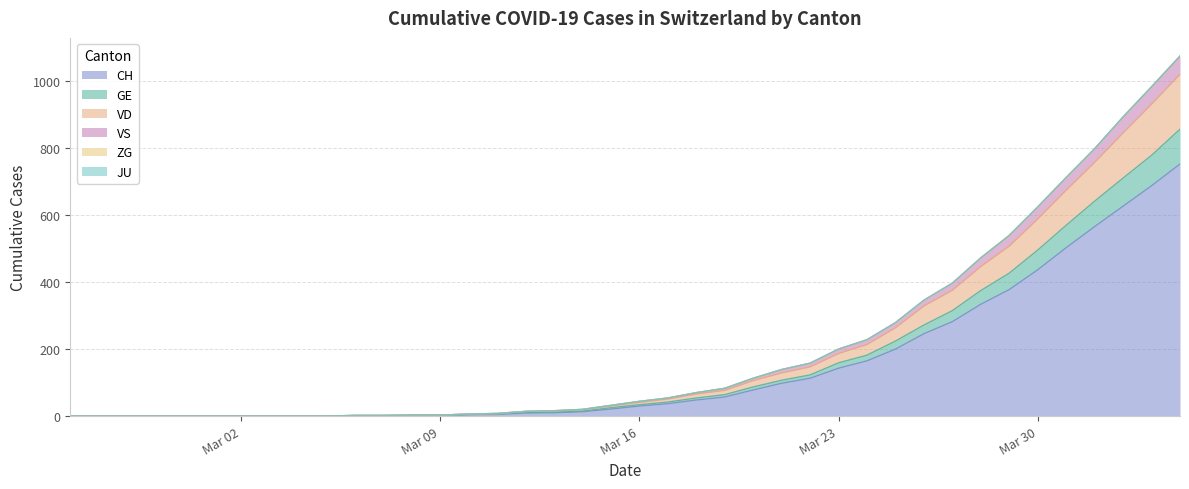

At which category is the sum across all series the highest?

2020-04-04